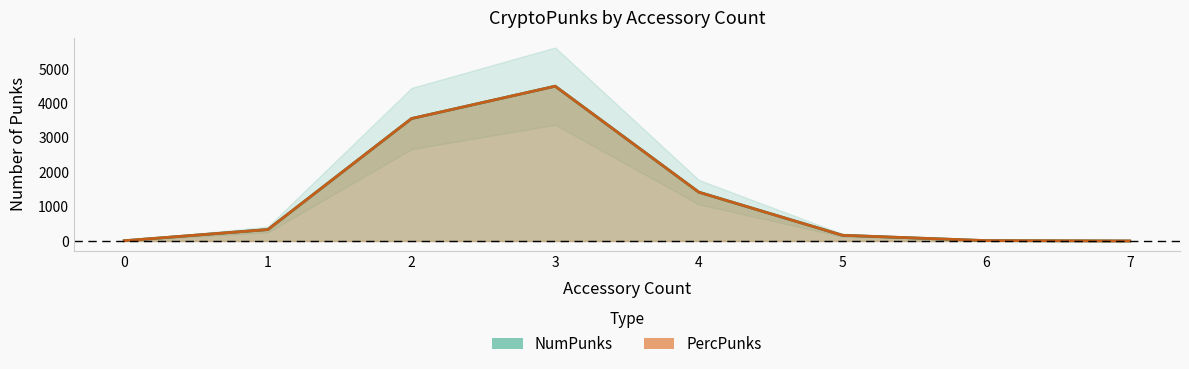

Is the value of PercPunks at 0 greater than the value of NumPunks at 7?

Yes